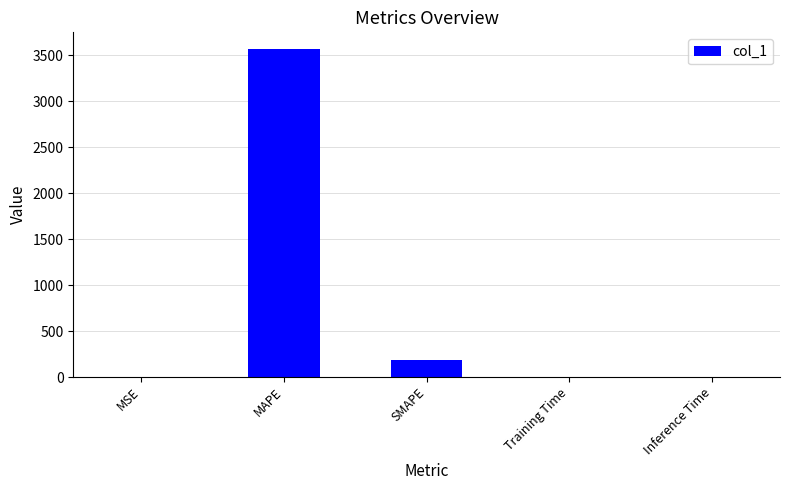

True or false: the data shows 0.0 at Inference Time.

True